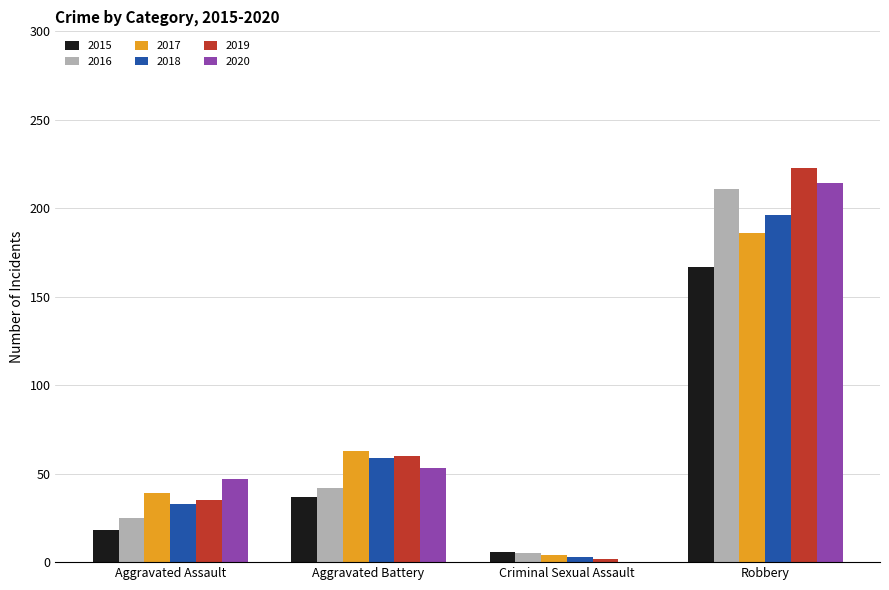

What are all the series names shown in the legend?

2015, 2016, 2017, 2018, 2019, 2020